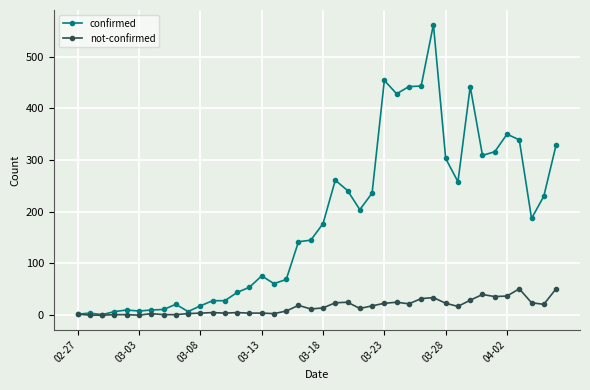

What is the greatest value displayed?

562